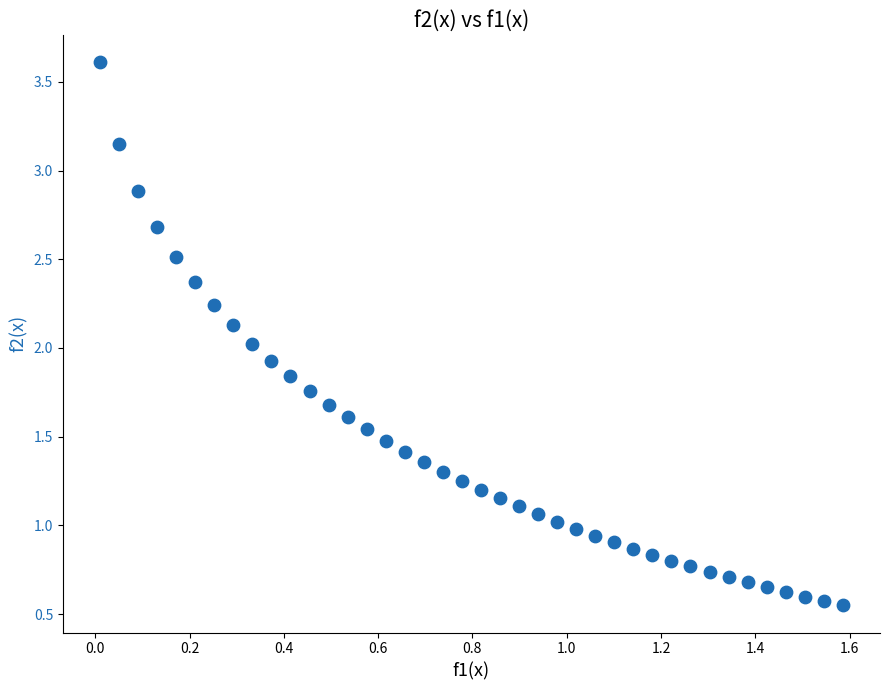

What is the range of Y values (max minus min)?

3.1